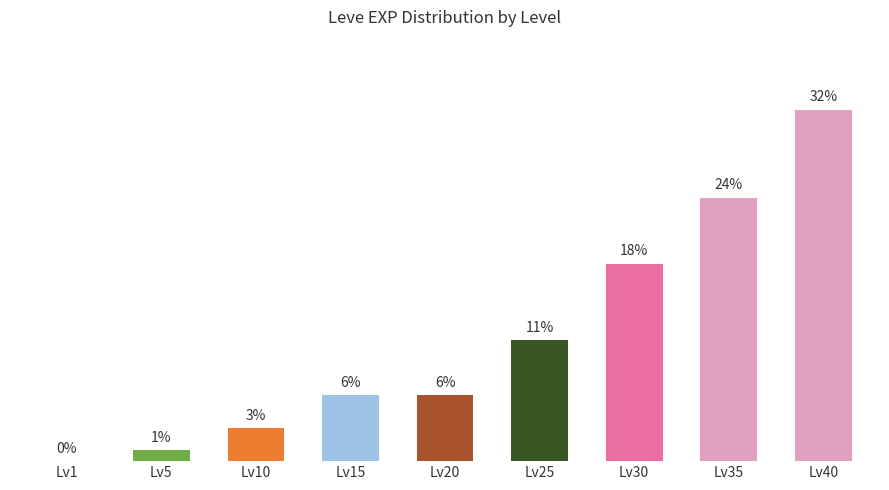

Between Lv35 and Lv40, which is larger?

Lv40